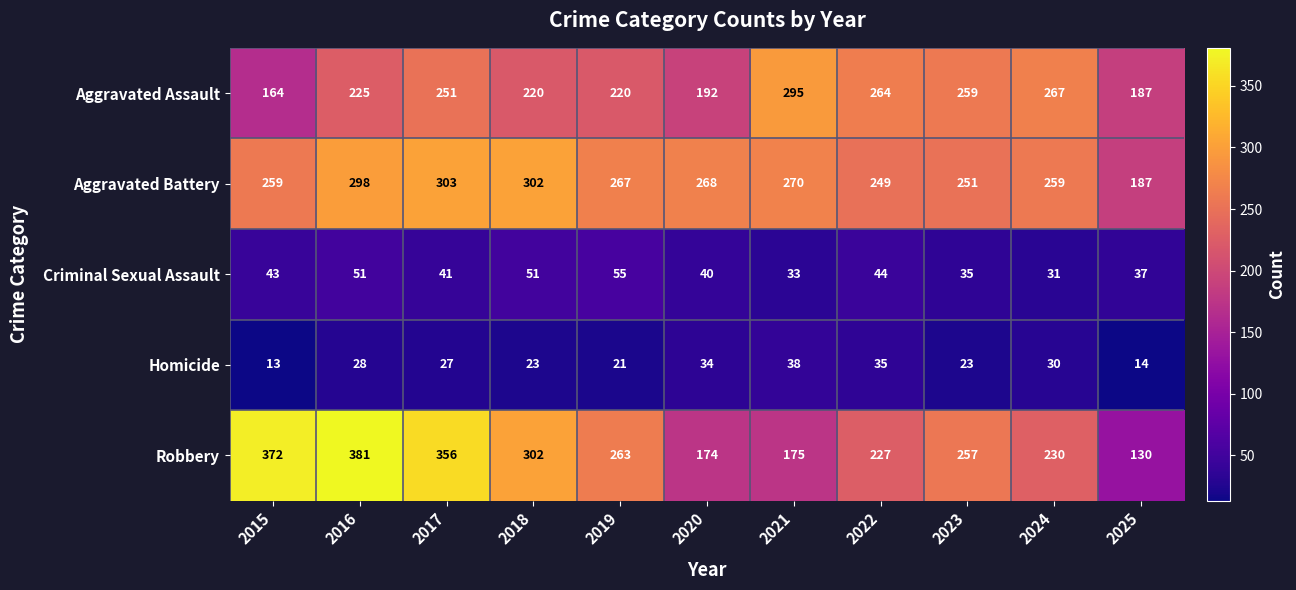

What is the greatest value displayed?

381